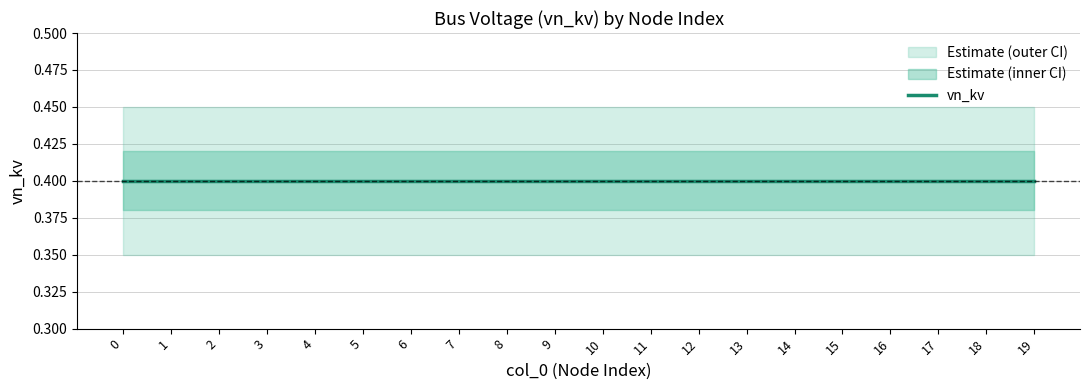

Reading right to left, transcribe all the data shown in this chart.

vn_kv_lower: 0.4	0.4	0.4	0.4	0.4	0.4	0.4	0.4	0.4	0.4	0.4	0.4	0.4	0.4	0.4	0.4	0.4	0.4	0.4	0.4
vn_kv_mid: 0.4	0.4	0.4	0.4	0.4	0.4	0.4	0.4	0.4	0.4	0.4	0.4	0.4	0.4	0.4	0.4	0.4	0.4	0.4	0.4
vn_kv_upper: 0.4	0.4	0.4	0.4	0.4	0.4	0.4	0.4	0.4	0.4	0.4	0.4	0.4	0.4	0.4	0.4	0.4	0.4	0.4	0.4
vn_kv_lower2: 0.3	0.3	0.3	0.3	0.3	0.3	0.3	0.3	0.3	0.3	0.3	0.3	0.3	0.3	0.3	0.3	0.3	0.3	0.3	0.3
vn_kv_upper2: 0.5	0.5	0.5	0.5	0.5	0.5	0.5	0.5	0.5	0.5	0.5	0.5	0.5	0.5	0.5	0.5	0.5	0.5	0.5	0.5